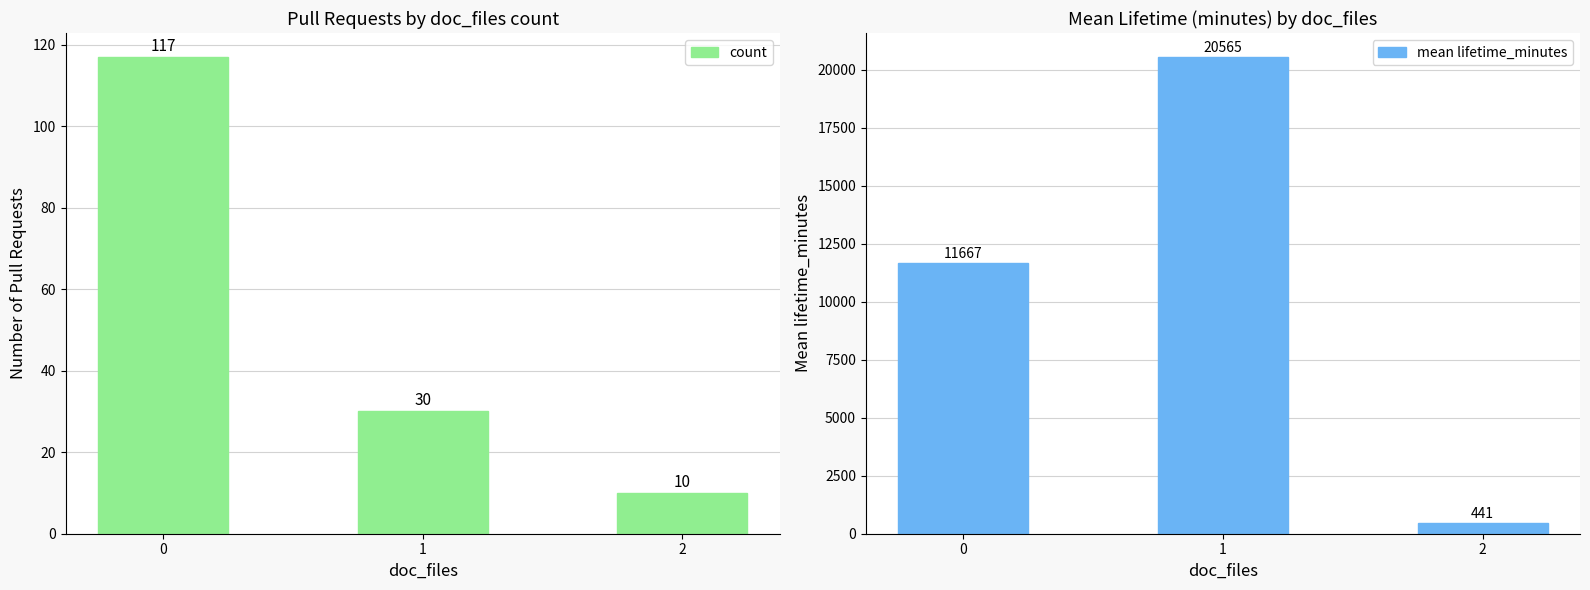

Reading left to right, what are all the values shown in this chart?

count: 0=117.0	1=30.0	2=10.0
mean lifetime_minutes: 0=11667.4	1=20564.7	2=441.0